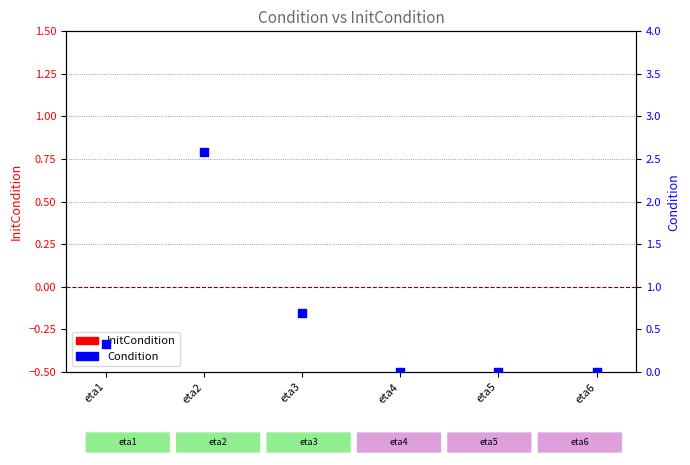

Is the value of Condition at eta6 greater than the value of InitCondition at eta4?

No